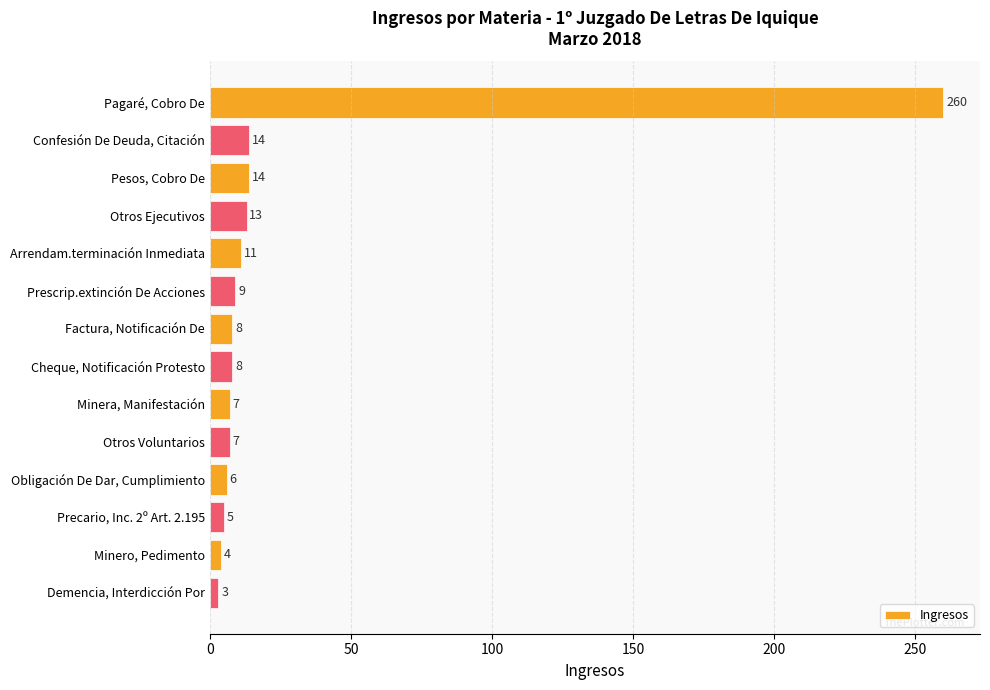

Is it true that the value at Pesos, Cobro De is 14?

True